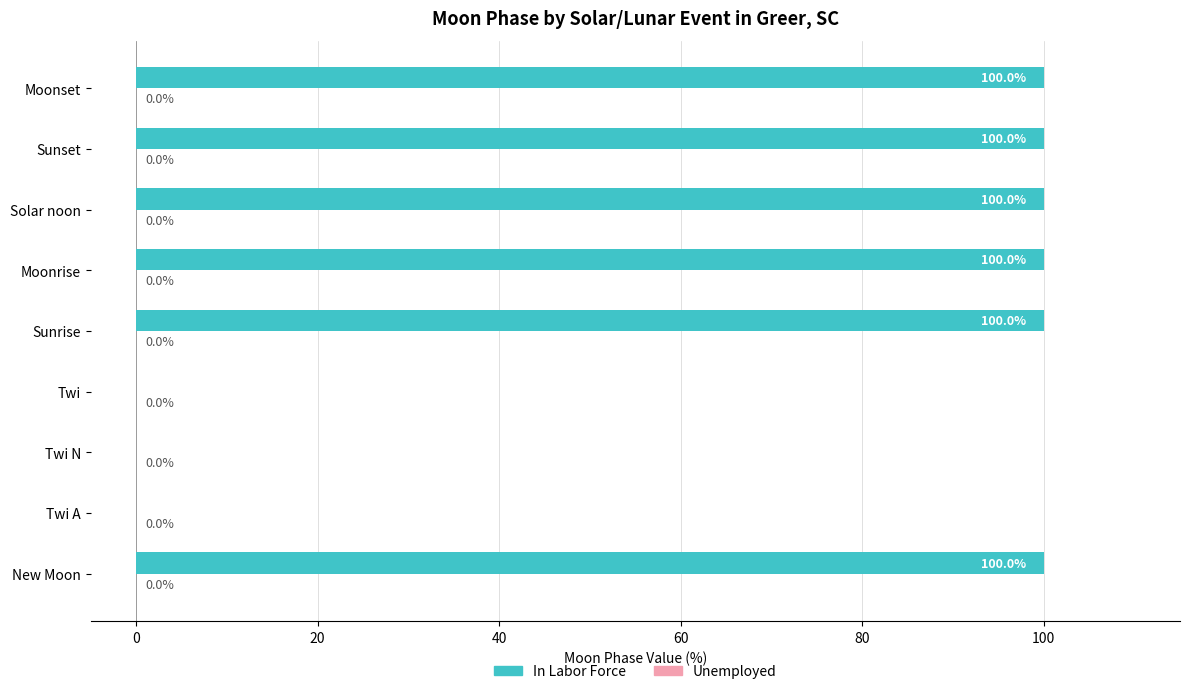

What is the sum of the values at Solar noon and Sunrise?

200